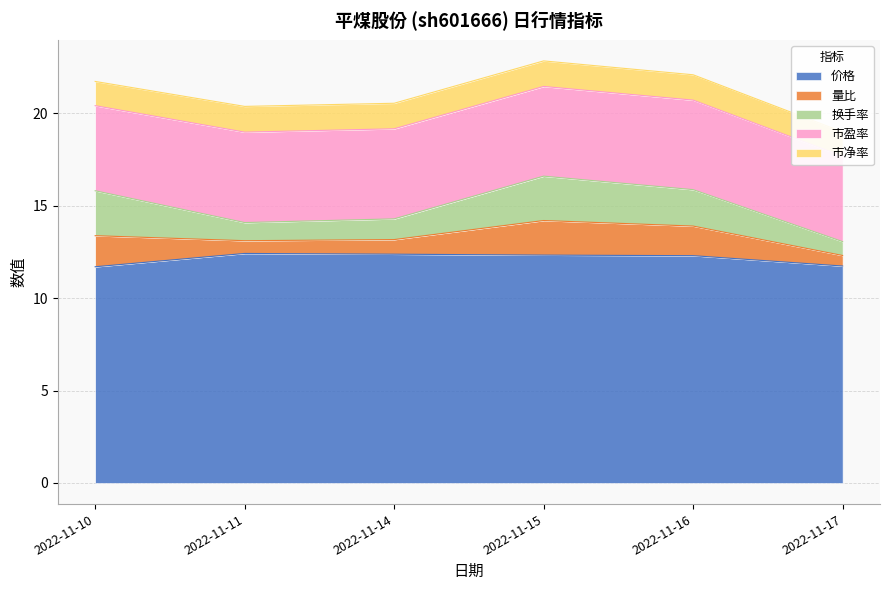

Is it true that 市净率 equals 2.3 at 2022-11-17?

False